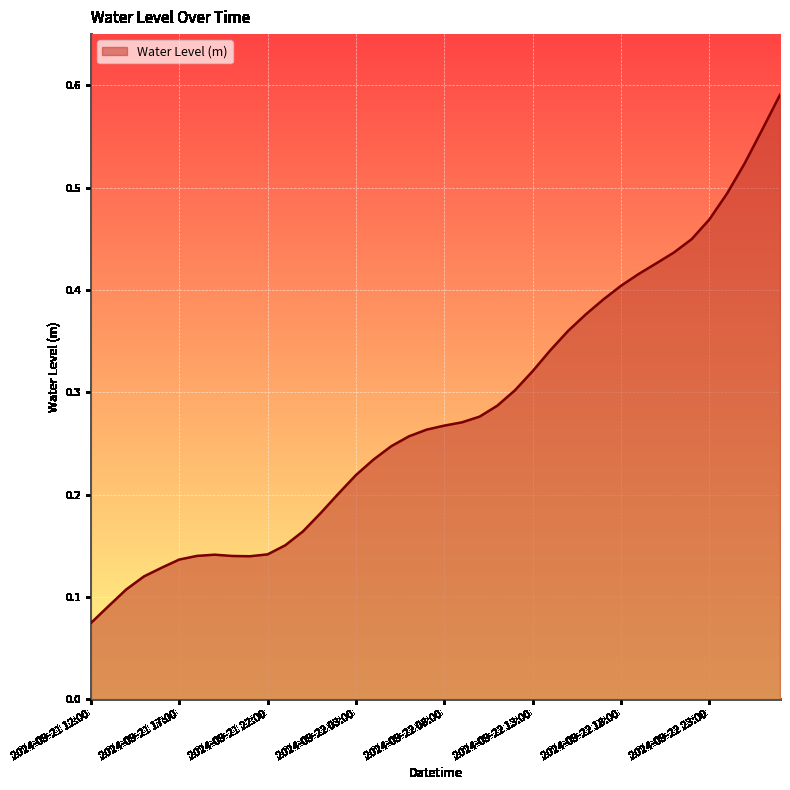

Does the chart display data point markers on the line(s)?

No